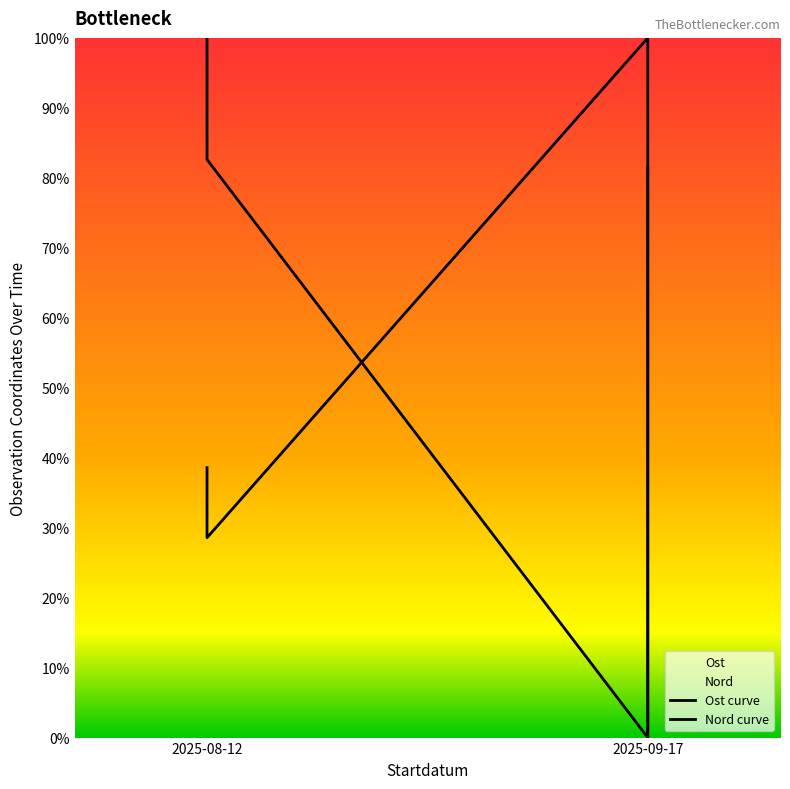

Is it true that Ost equals 0.0 at 2025-09-17?

True